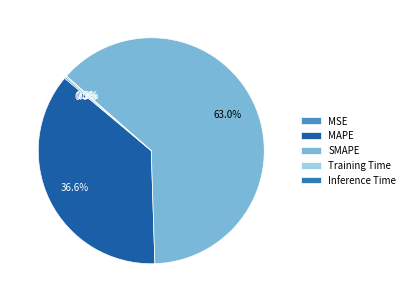

Between Training Time and MAPE, which is larger?

MAPE